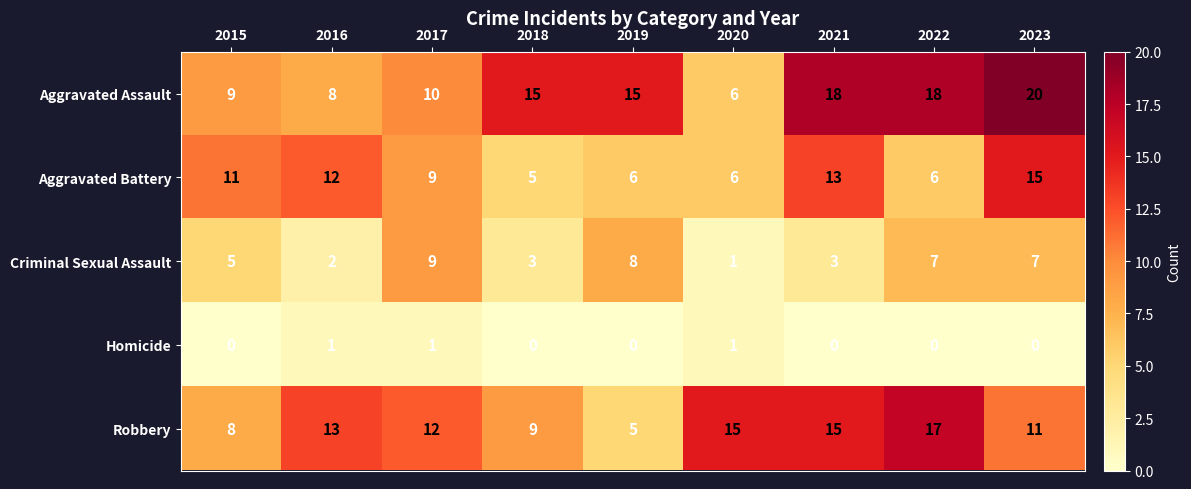

The Aggravated Battery series shows 15 at 2015. True or false?

False